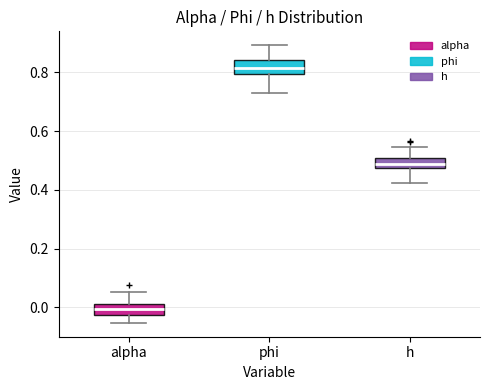

Reading left to right, transcribe this box plot: for each box, give where its median line is, the range the box spans, and where its two whiskers end, as read against the y-axis. The values are not printed on the chart, so give them approximately, as read against the axis.

alpha: median 0.00, box -0.02 to 0.02, whiskers -0.06 to 0.06
phi: median 0.82, box 0.80 to 0.84, whiskers 0.72 to 0.90
h: median 0.48 (inside the box), box 0.48 to 0.50, whiskers 0.42 to 0.54